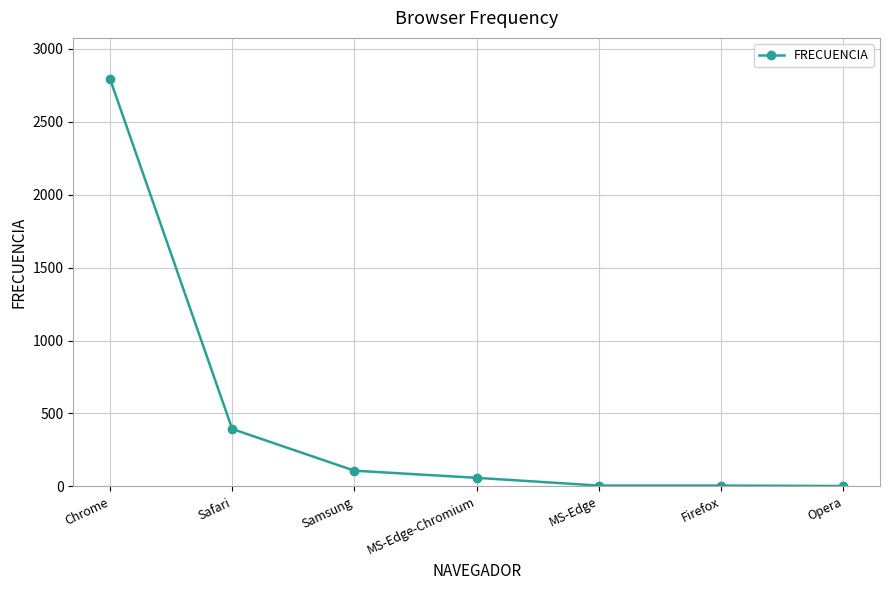

Where does the data first go above 59?

Chrome